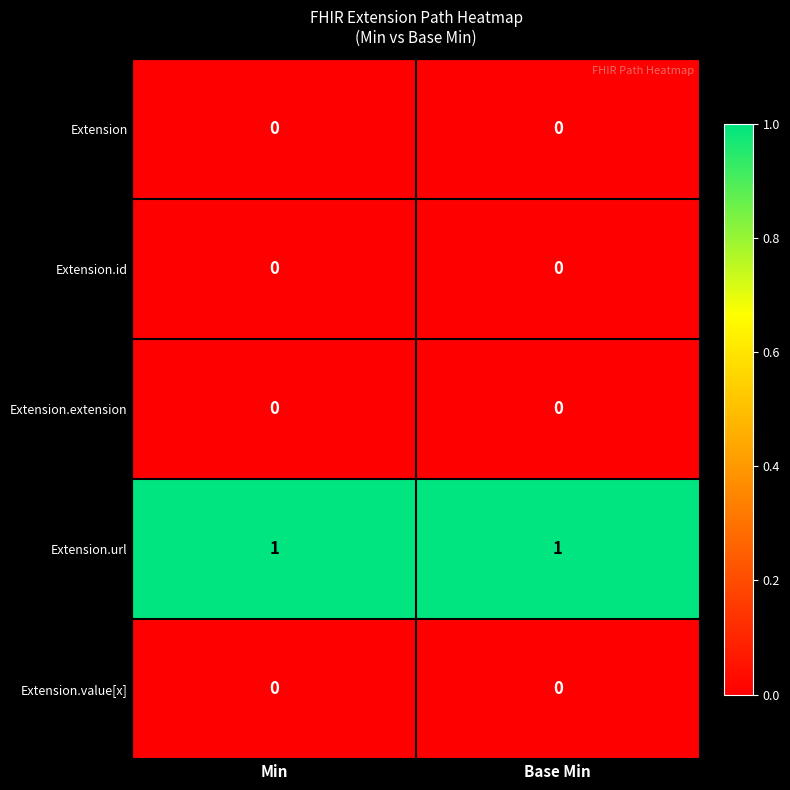

Reading right to left, transcribe all the data shown in this chart.

Extension: 0	0
Extension.id: 0	0
Extension.extension: 0	0
Extension.url: 1	1
Extension.value[x]: 0	0